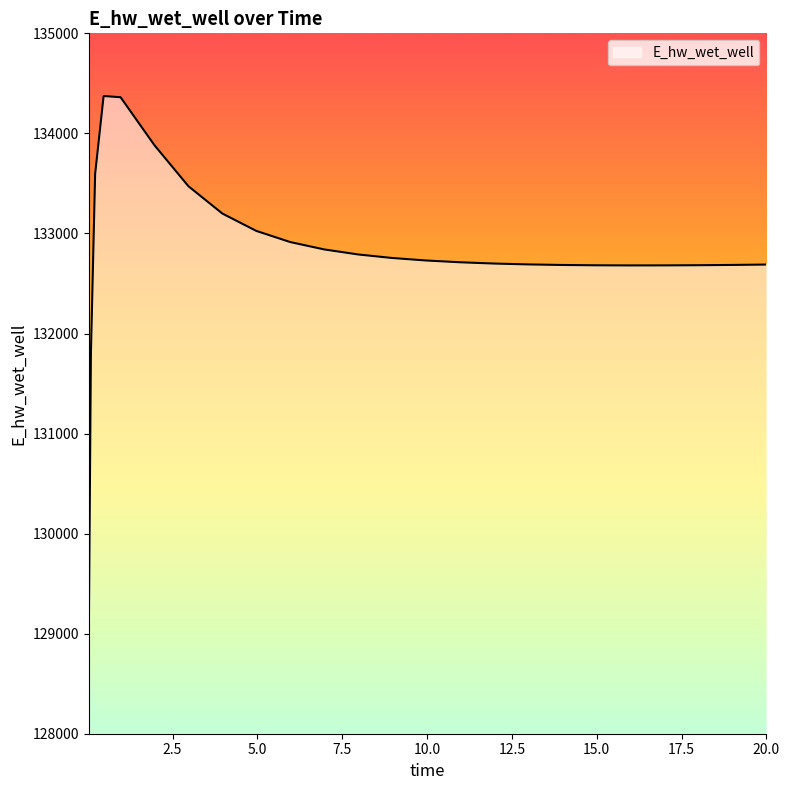

What is the minimum value shown in the chart?

128975.5